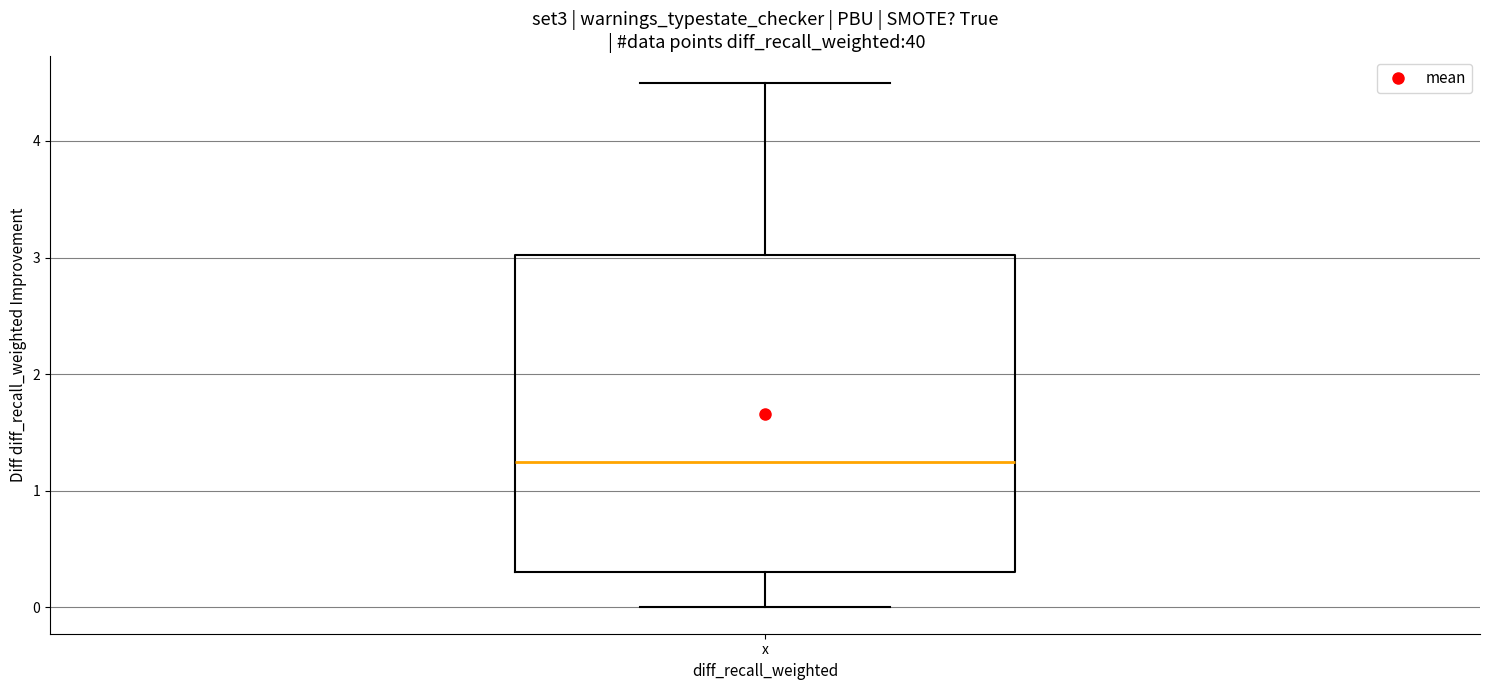

Where does the lower whisker of the box for x end on the y-axis? The values are not printed on the chart, so give them approximately, as read against the axis.

0.0